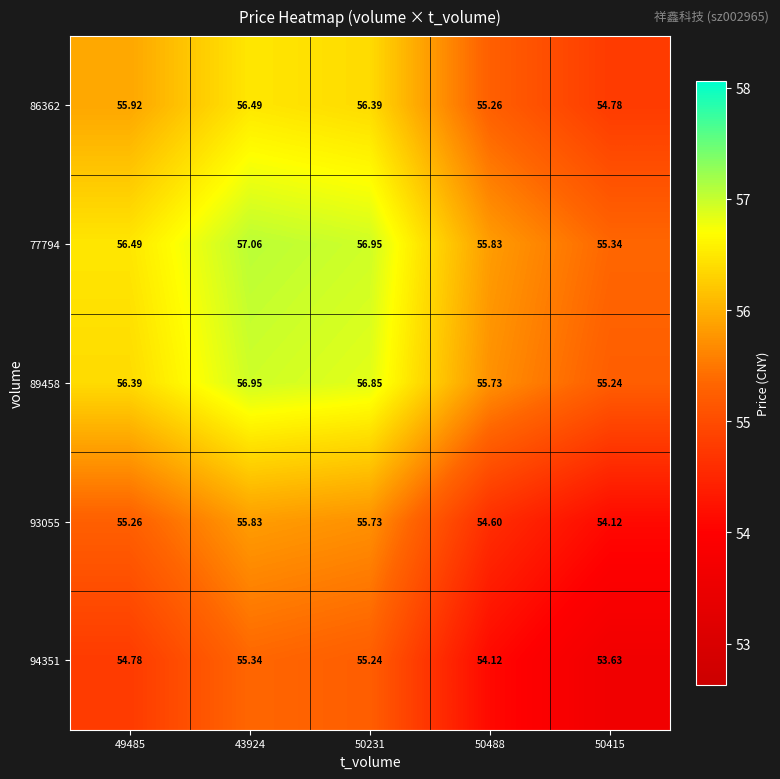

List the series in order of their peak value, lowest first.

94351, 93055, 86362, 89458, 77794